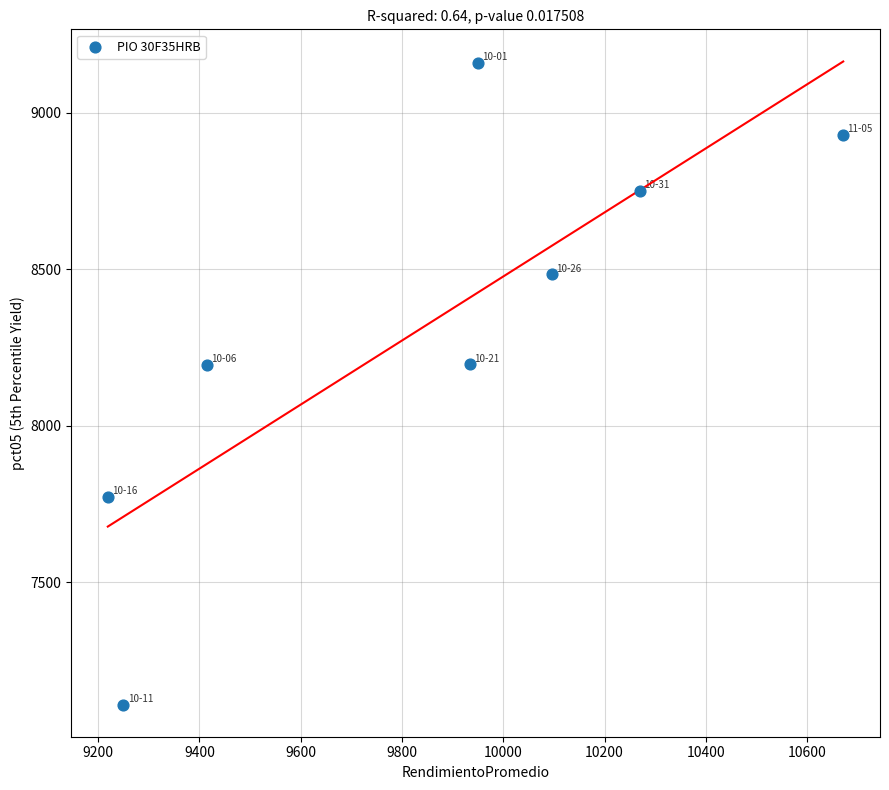

What is the average Y value?

8325